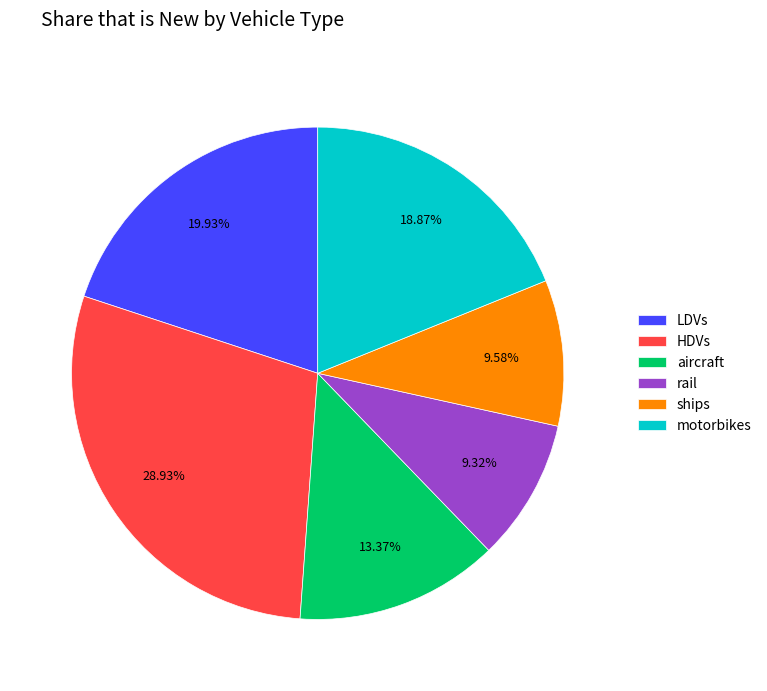

The HDVs slice represents 16% of the pie. True or false?

False